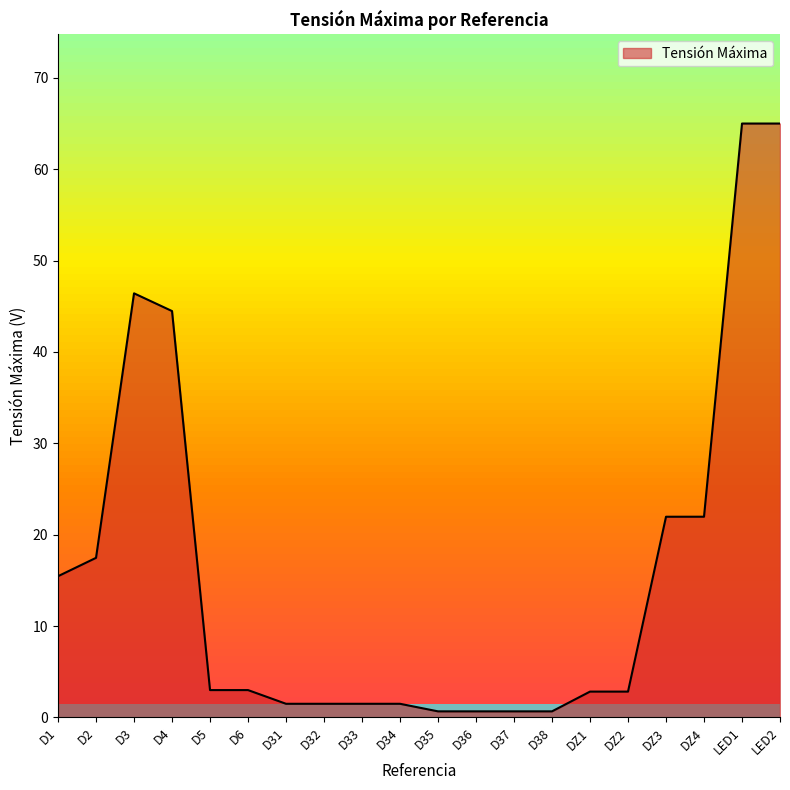

What is the greatest value displayed?

65.0